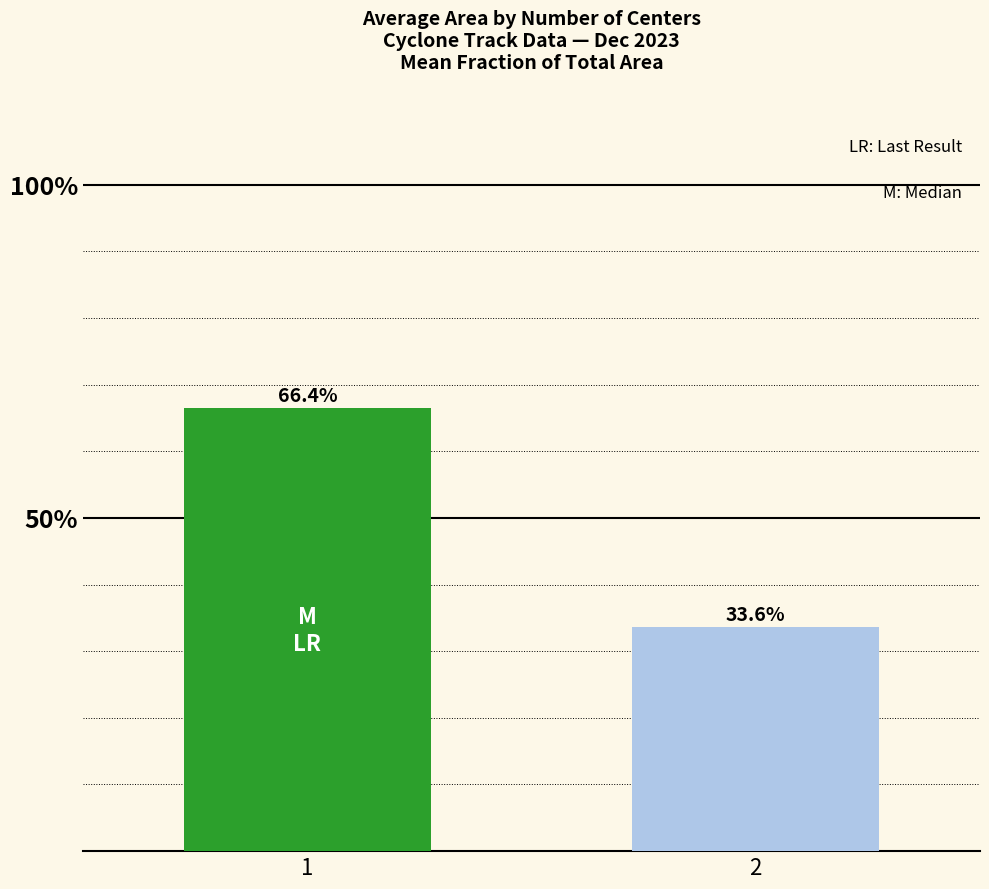

Count the number of data series in this chart.

1